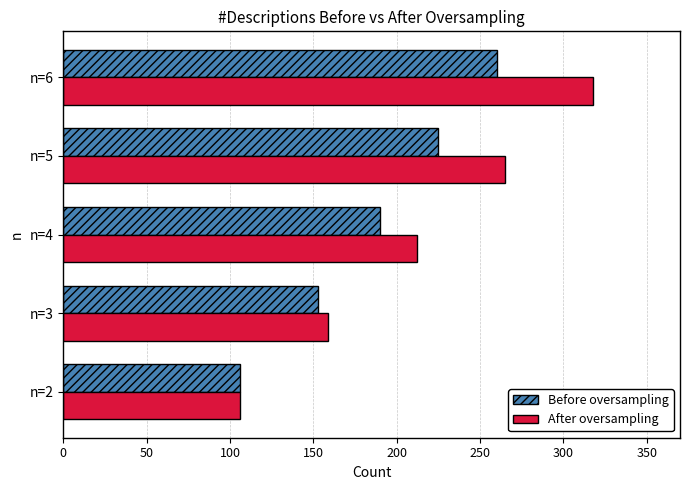

What are all the series names shown in the legend?

Before oversampling, After oversampling